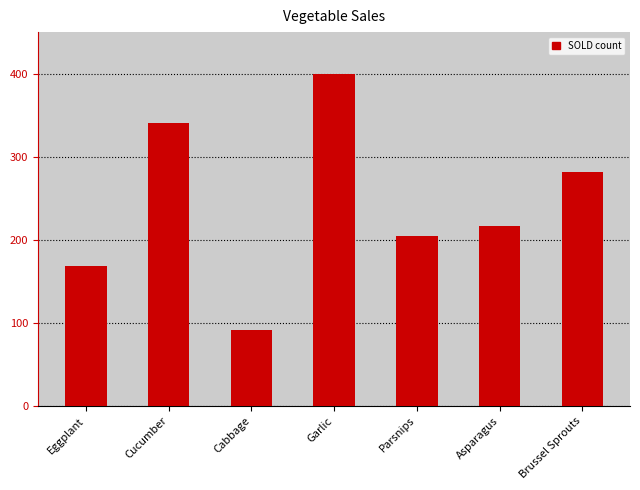

What is the maximum value shown in the chart?

399